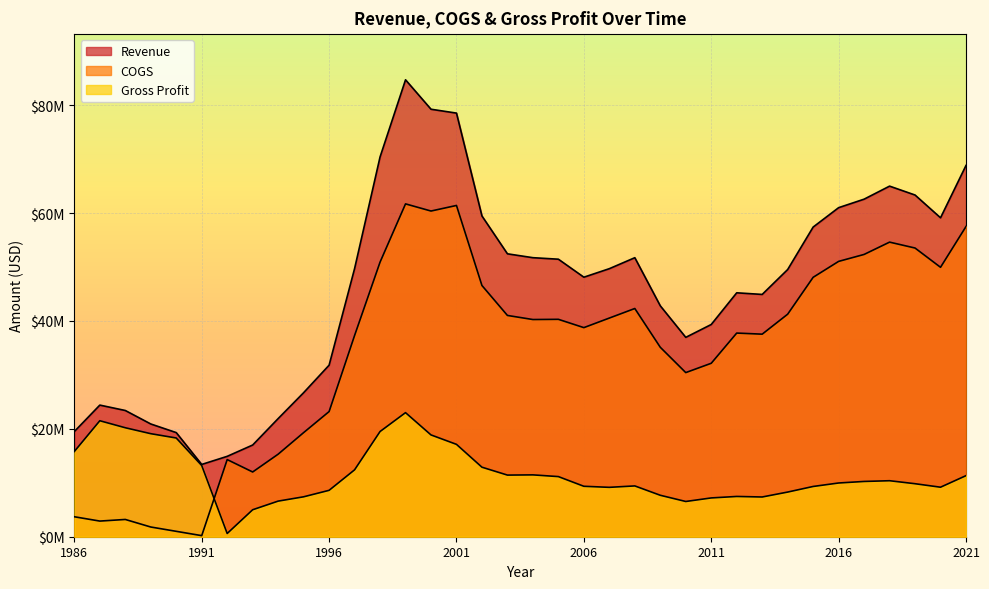

True or false: Revenue has a value of 15774784 at 2011.

False